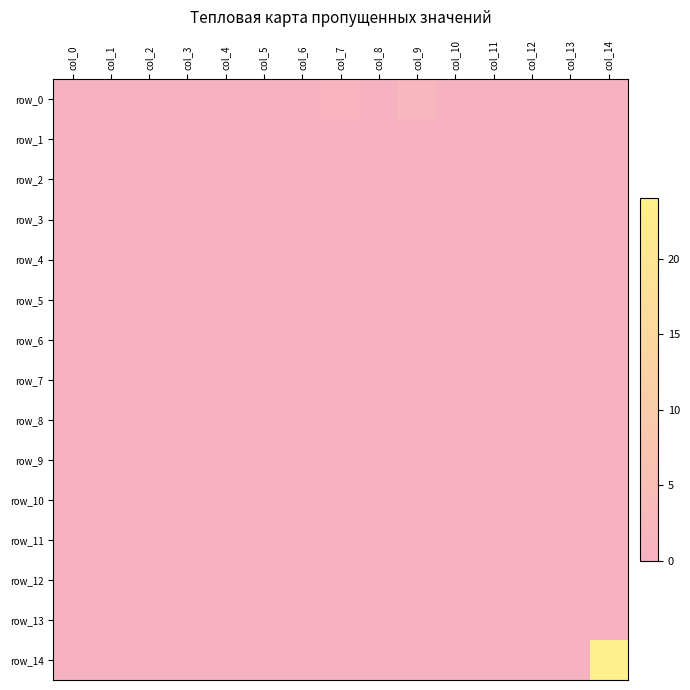

At how many categories does at least one series exceed 23?

1